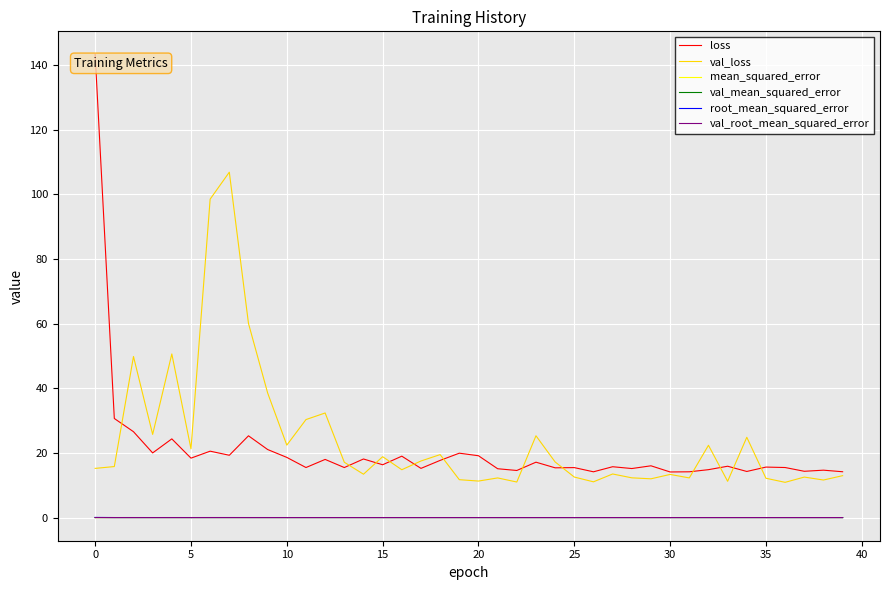

Which series has the widest spread of values?

loss